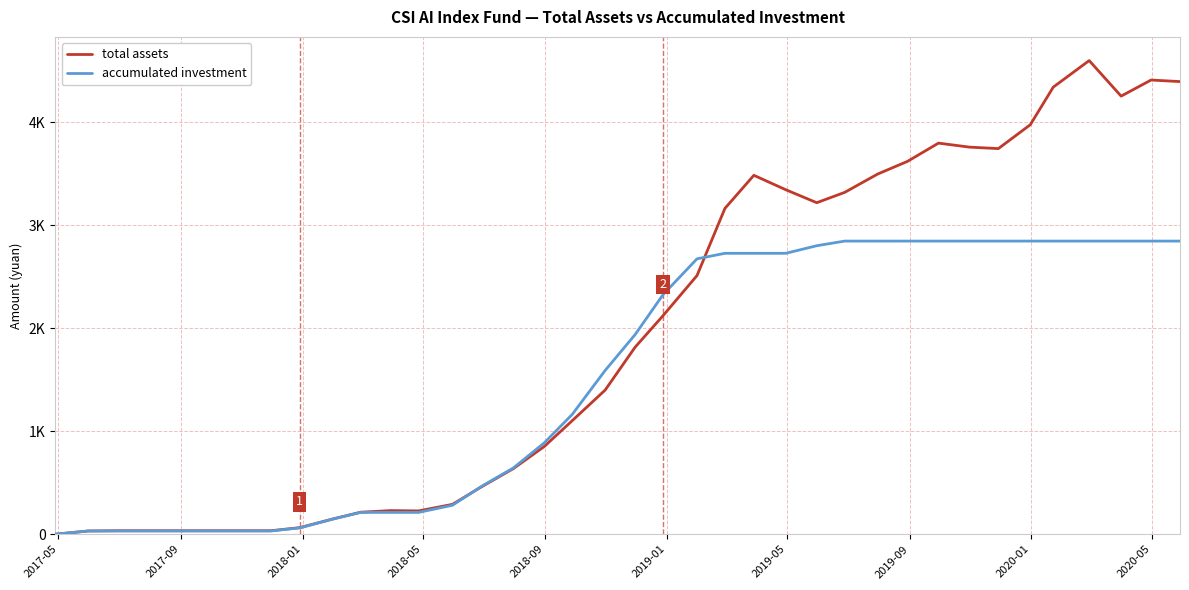

Is this an area chart (filled region under the line)?

No